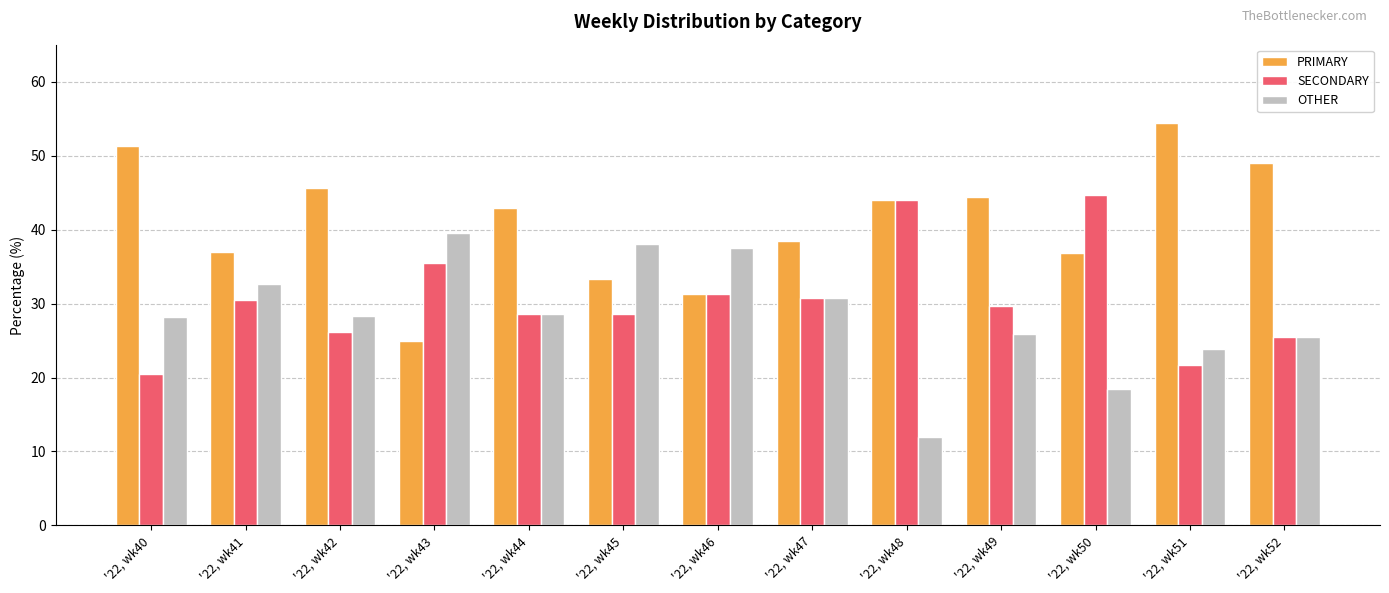

Is it true that OTHER equals 28.2 at '22, wk40?

True